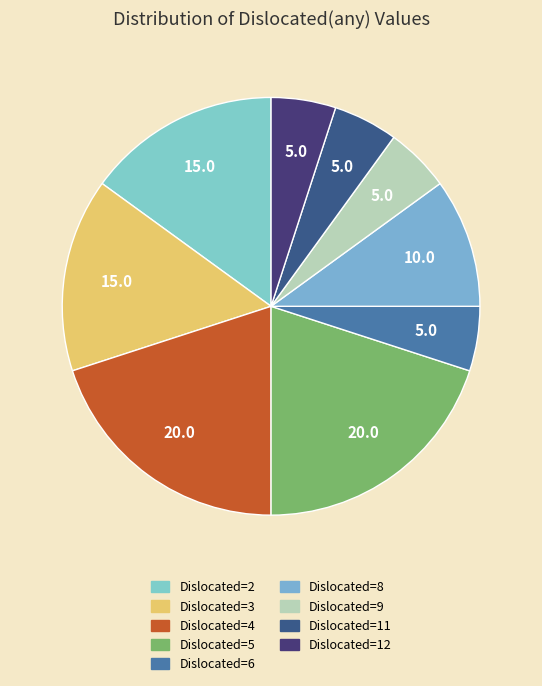

How many slices are in this pie chart?

9